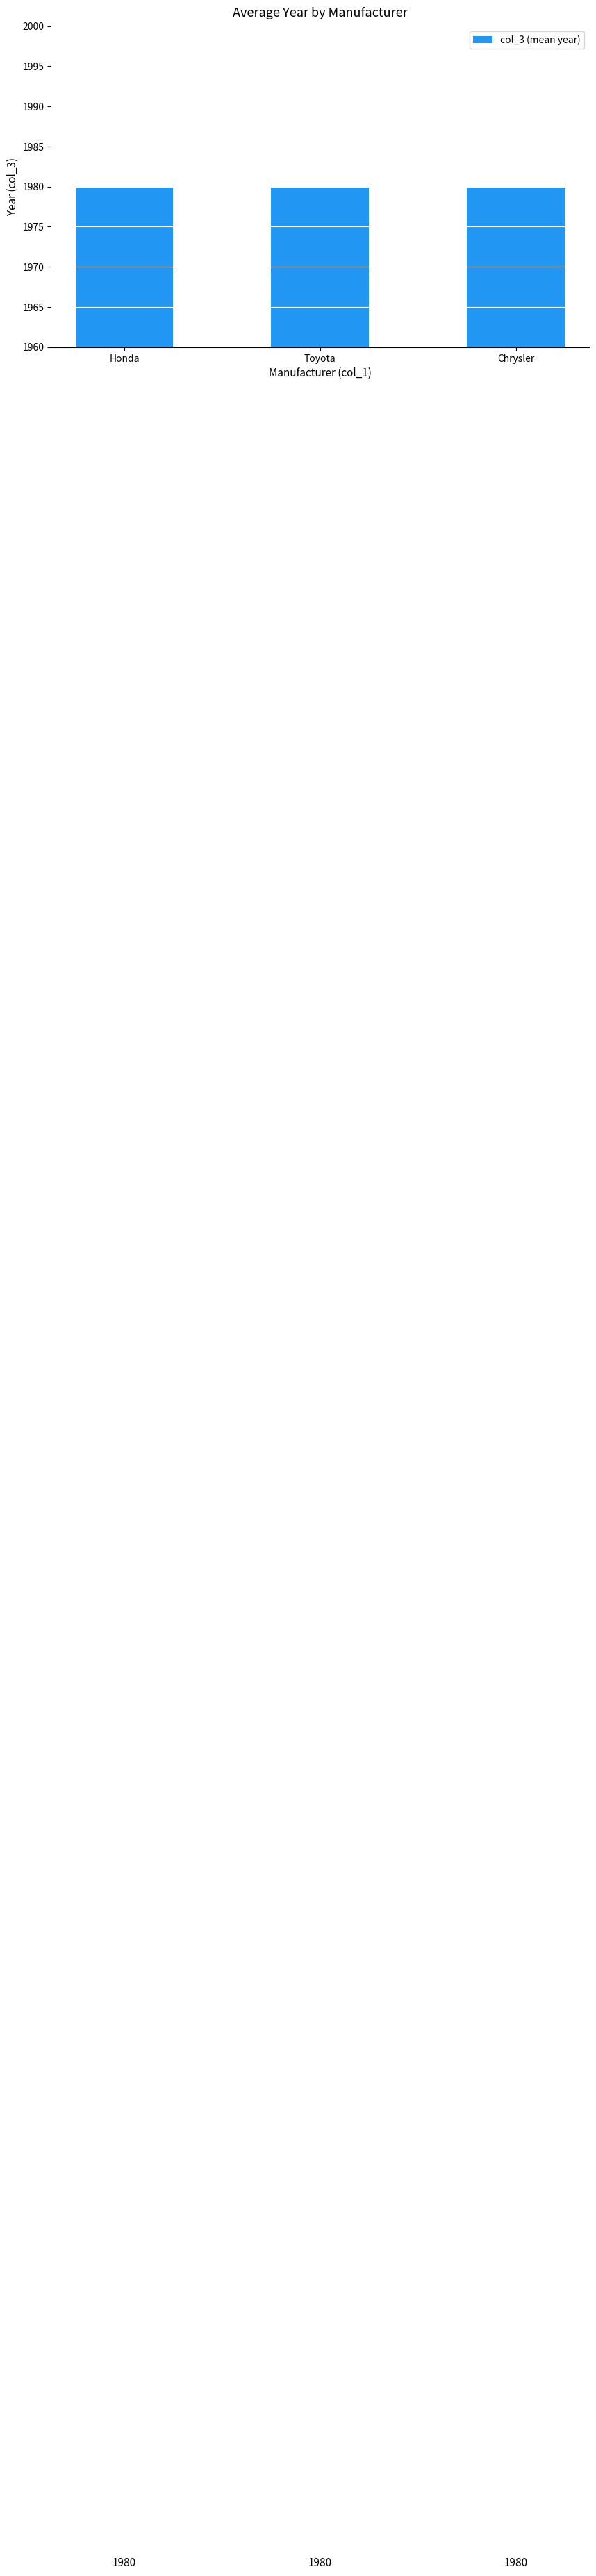

What is the average value?

1980